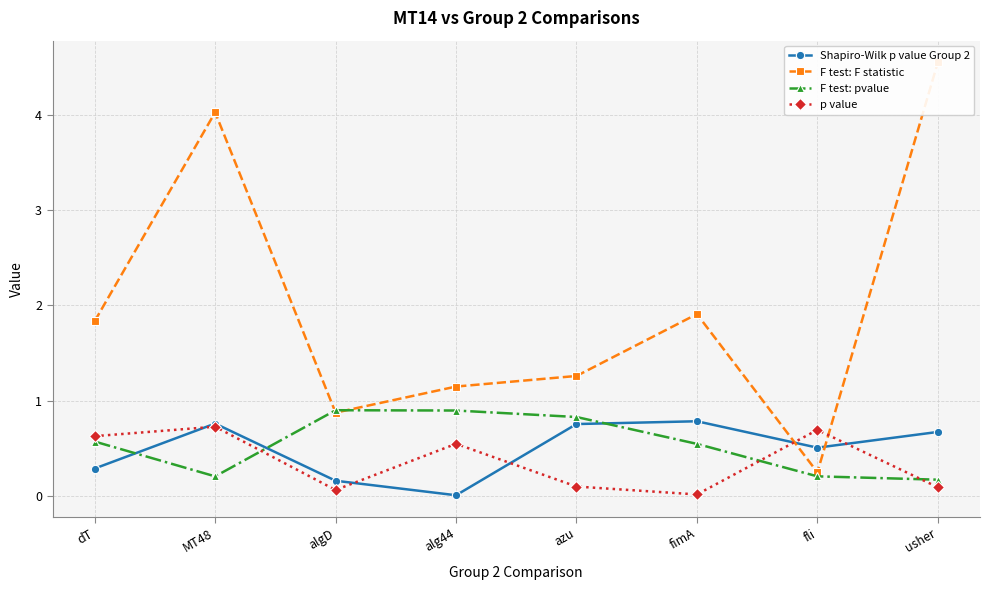

Is the value of F test: F statistic at algD greater than the value of F test: pvalue at algD?

No